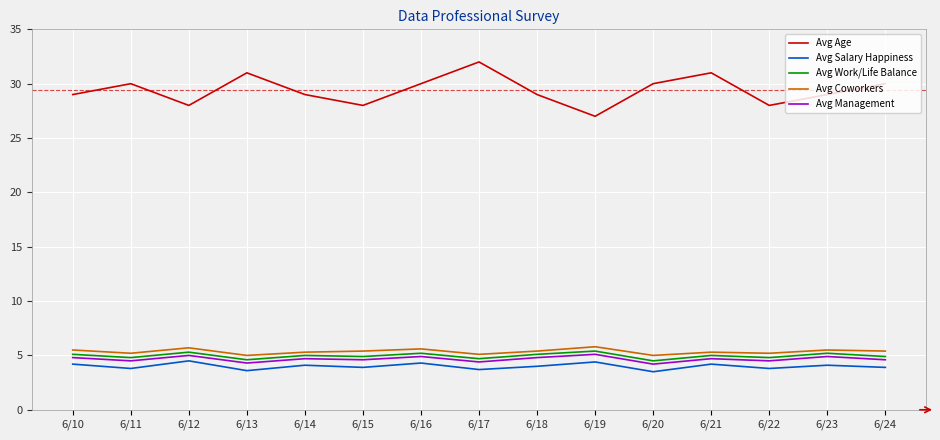

What are all the series names shown in the legend?

Avg Age, Avg Salary Happiness, Avg Work/Life Balance, Avg Coworkers, Avg Management